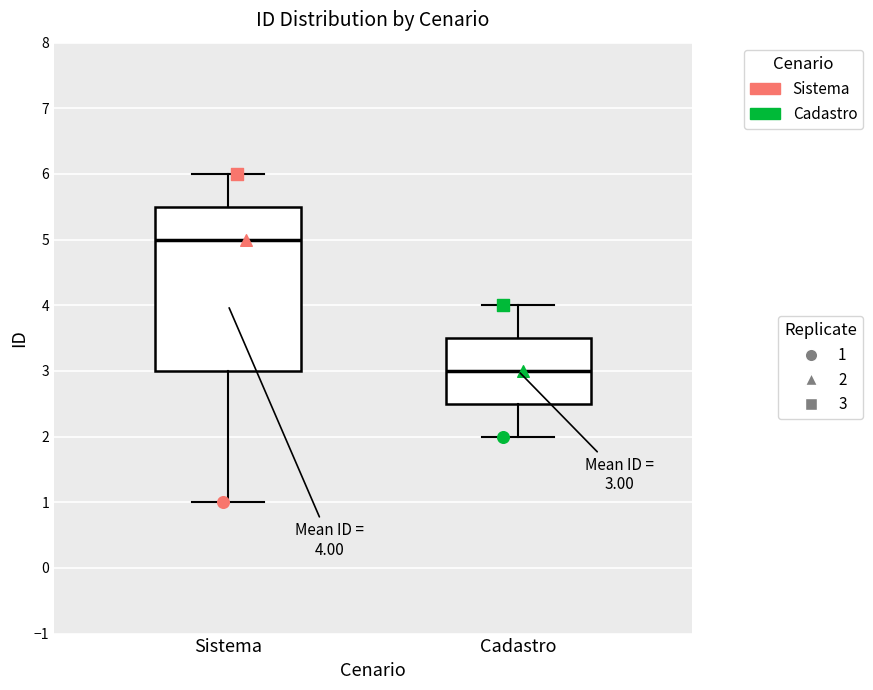

Which box has the highest median line?

Sistema